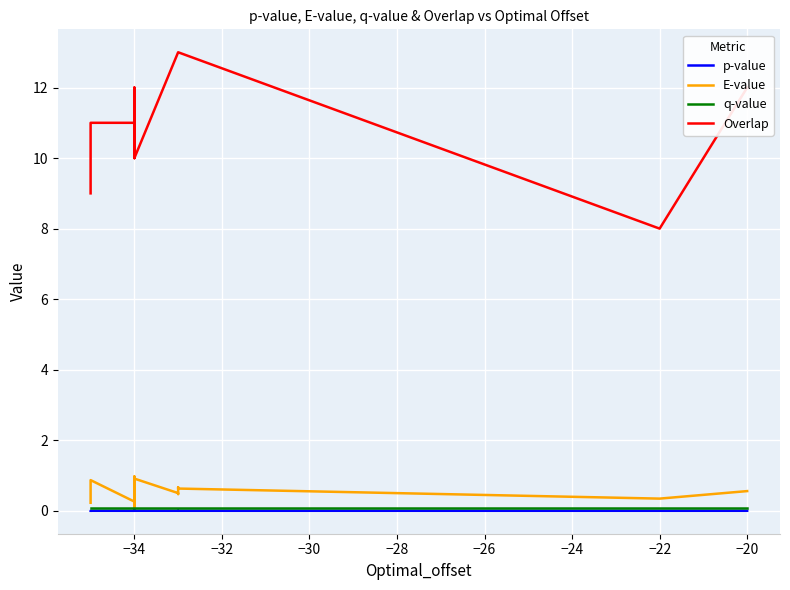

How many lines are shown in the chart?

4